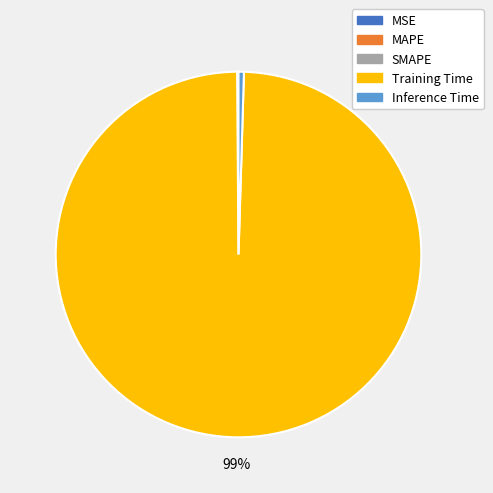

True or false: Training Time accounts for 92% of the total.

False